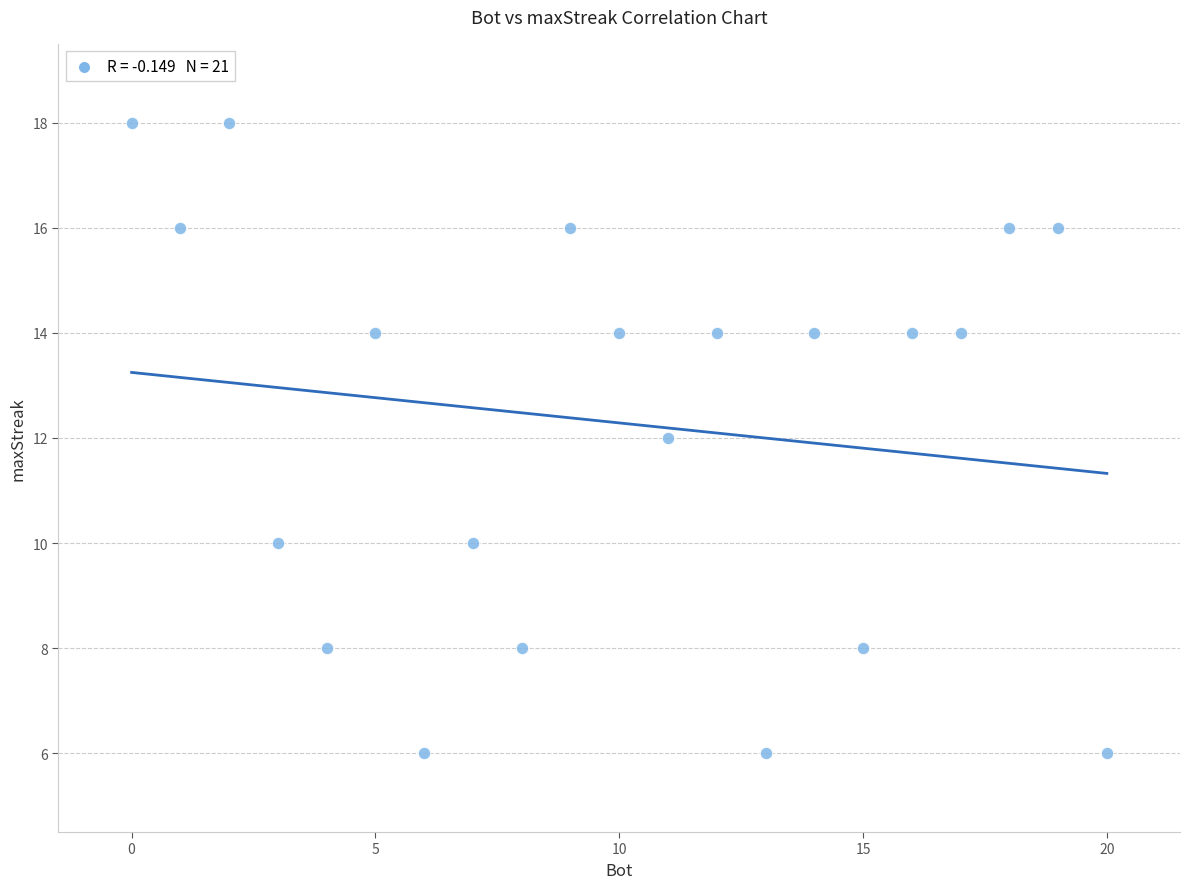

What is the range of Y values (max minus min)?

12